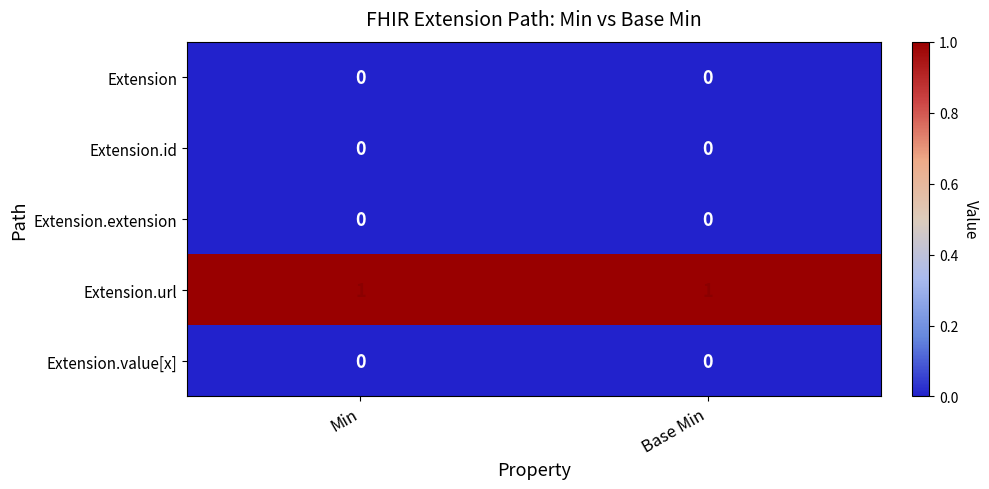

Reading left to right, what are all the values shown in this chart?

Extension: Min=0	Base Min=0
Extension.id: Min=0	Base Min=0
Extension.extension: Min=0	Base Min=0
Extension.url: Min=1	Base Min=1
Extension.value[x]: Min=0	Base Min=0